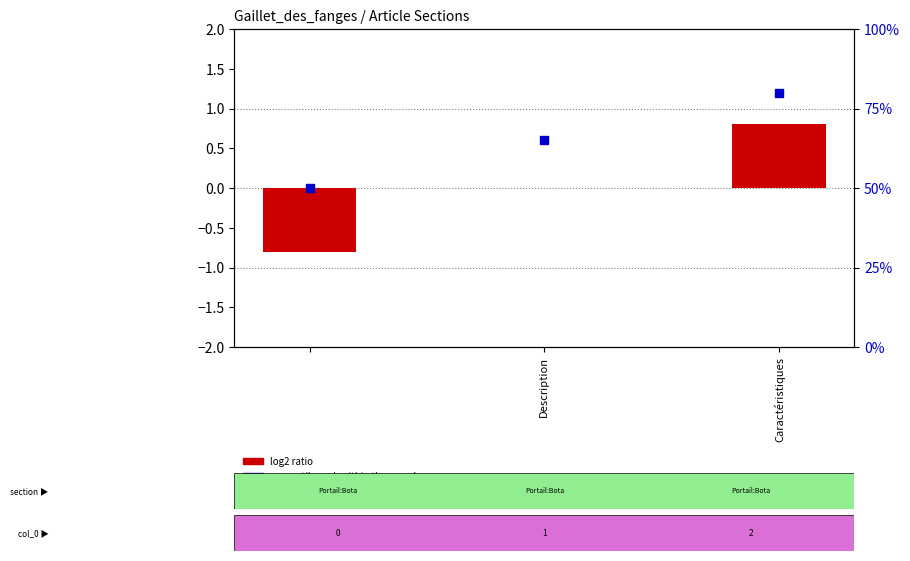

What are all the series names shown in the legend?

log2 ratio, percentile rank within the sample